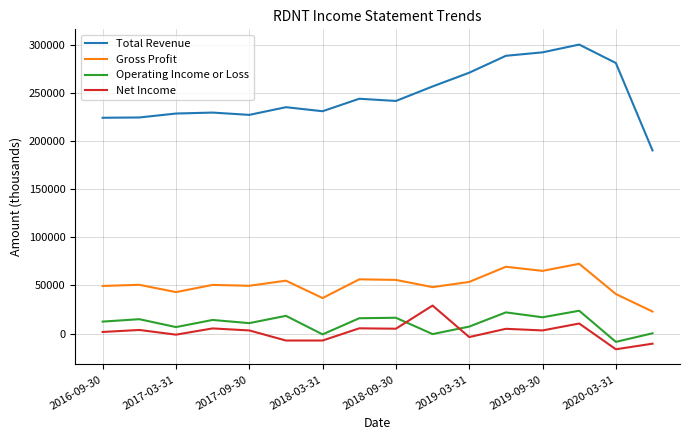

List the series in order of their peak value, highest first.

Total Revenue, Gross Profit, Net Income, Operating Income or Loss